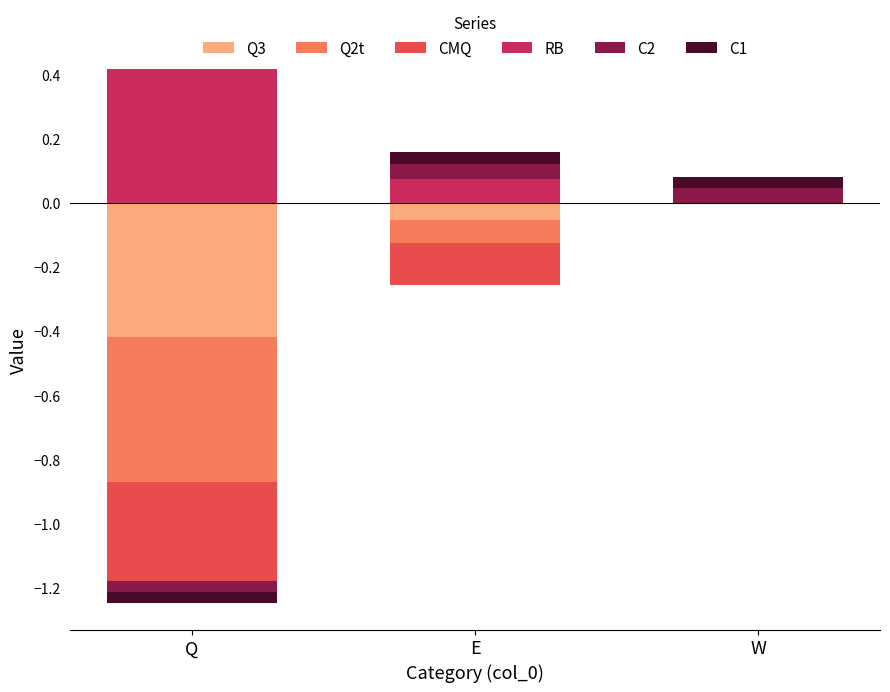

The value of CMQ at E is -0.1. True or false?

False